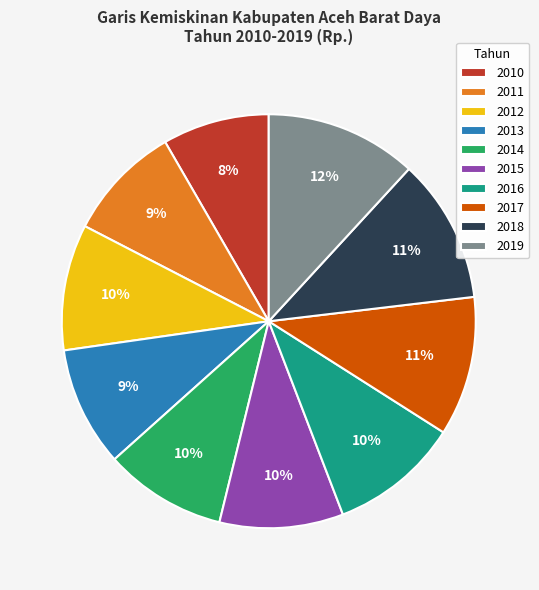

What is the ratio of the value at 2019 to the value at 2017?

1.1